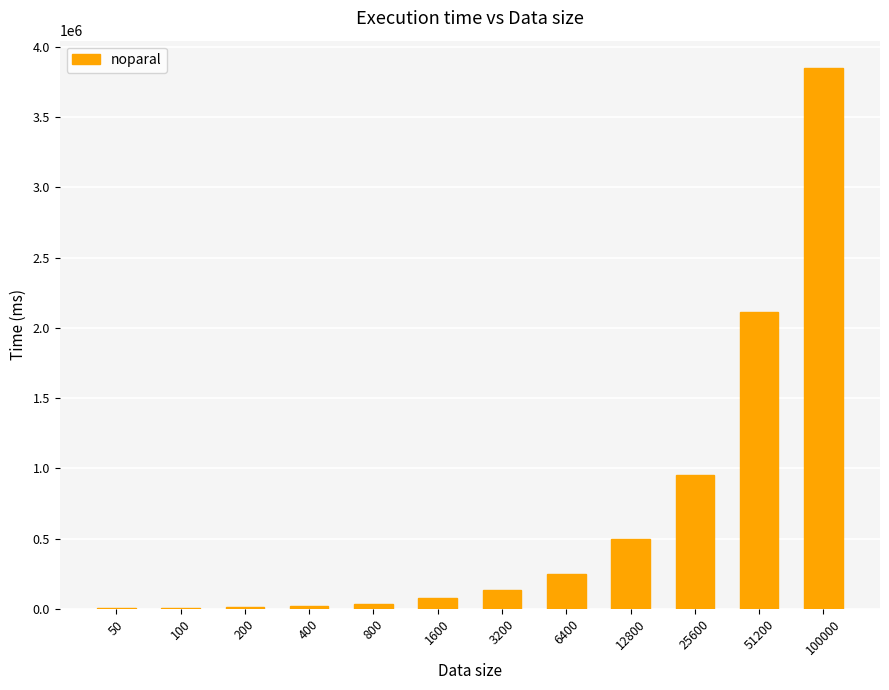

Are the bars horizontal?

No